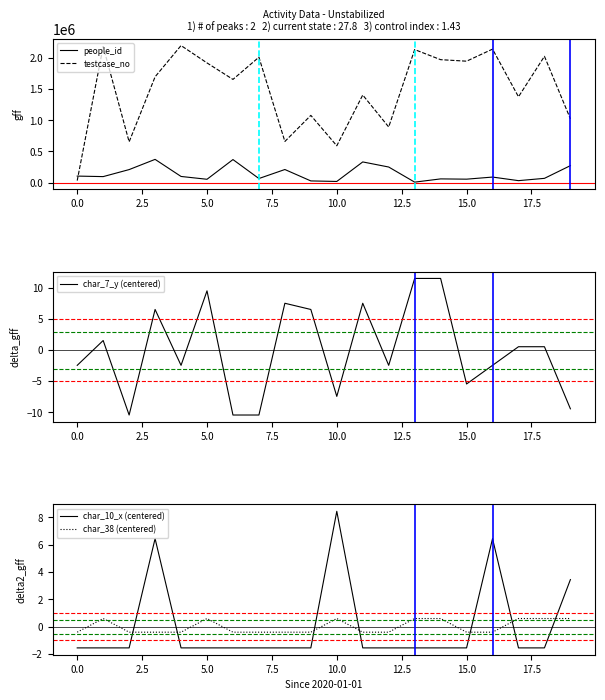

Is this an area chart (filled region under the line)?

No